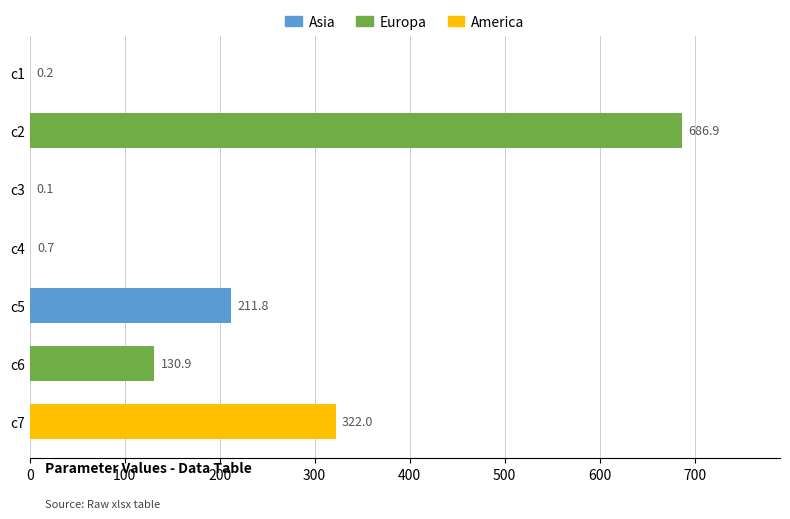

The chart shows a value of 196.9 at c2. True or false?

False